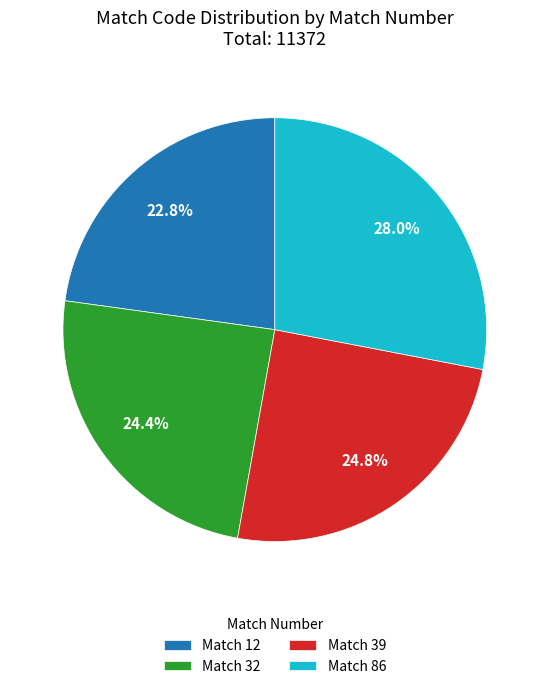

Does any single category account for the majority?

No